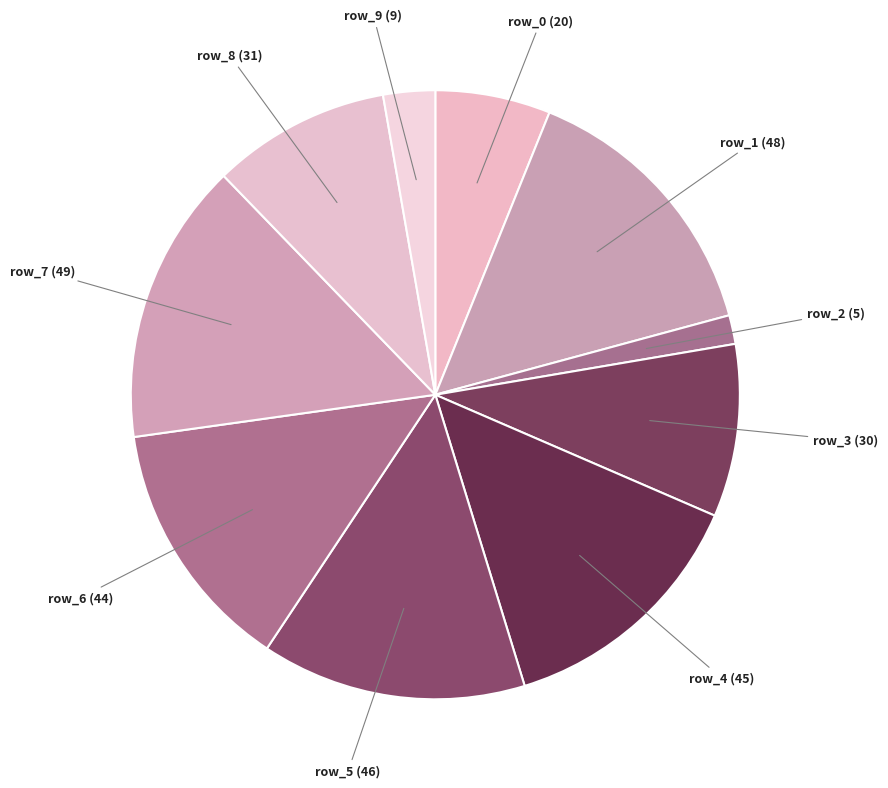

Which category has the smallest portion of the pie?

row_2